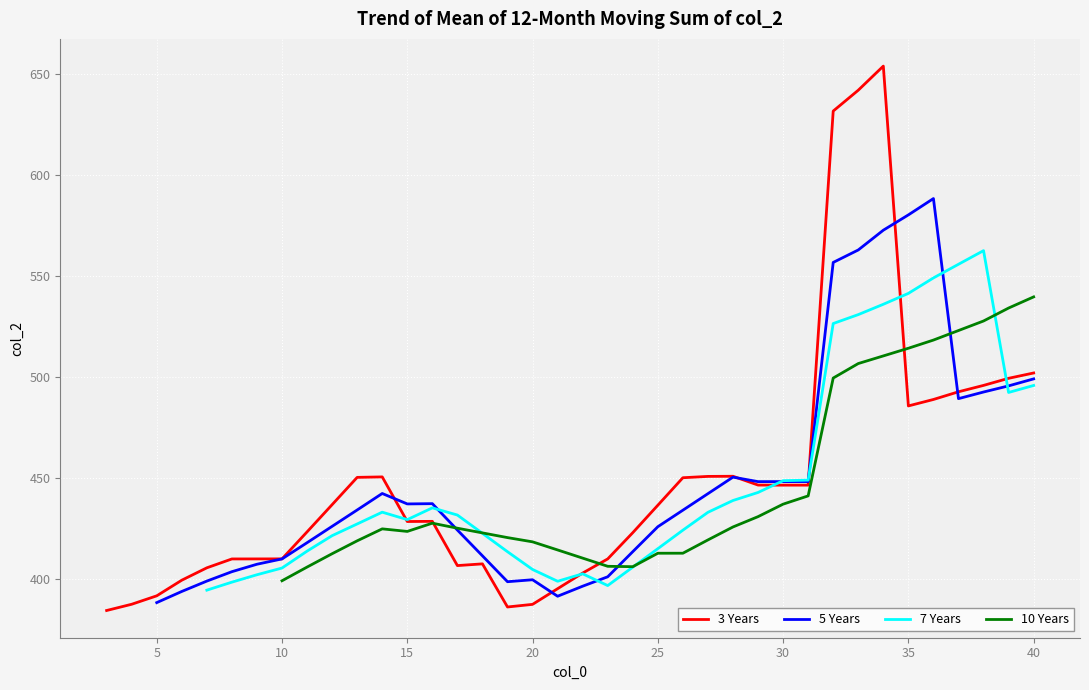

True or false: 3 Years has more than 2 points higher than both neighbors.

True